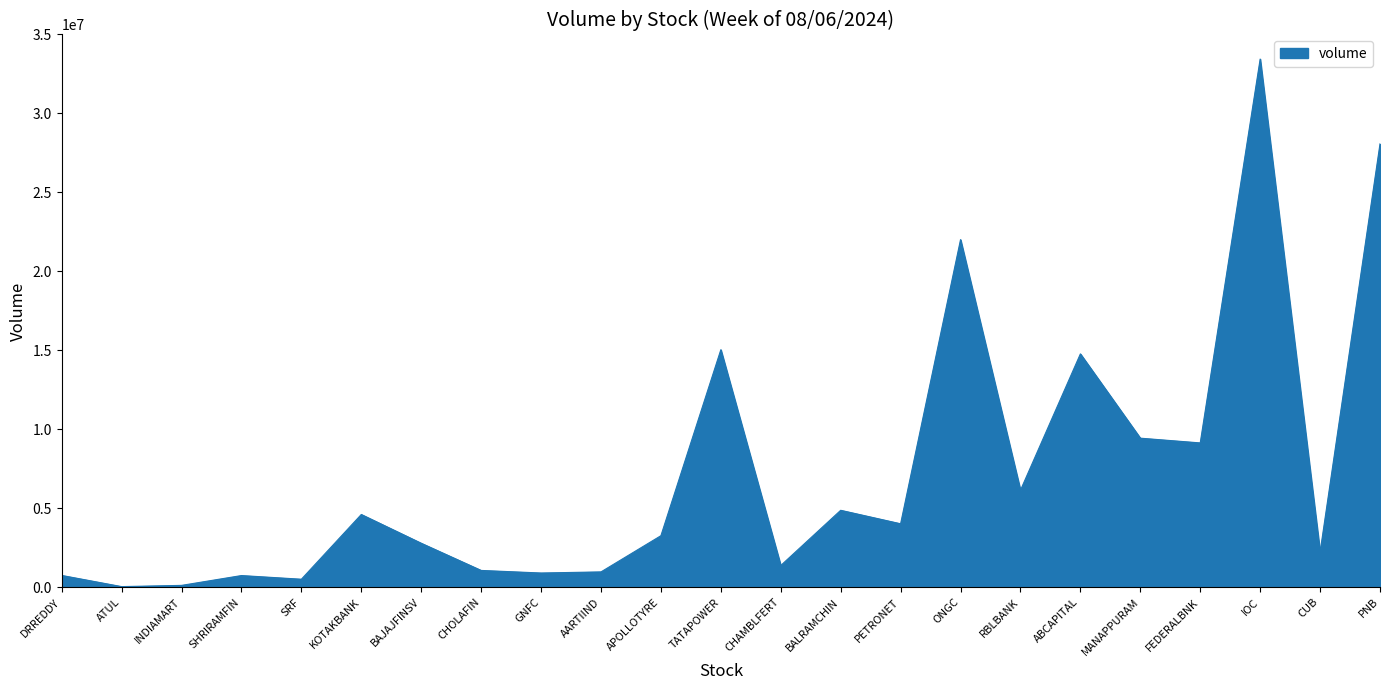

Count the number of data series in this chart.

1